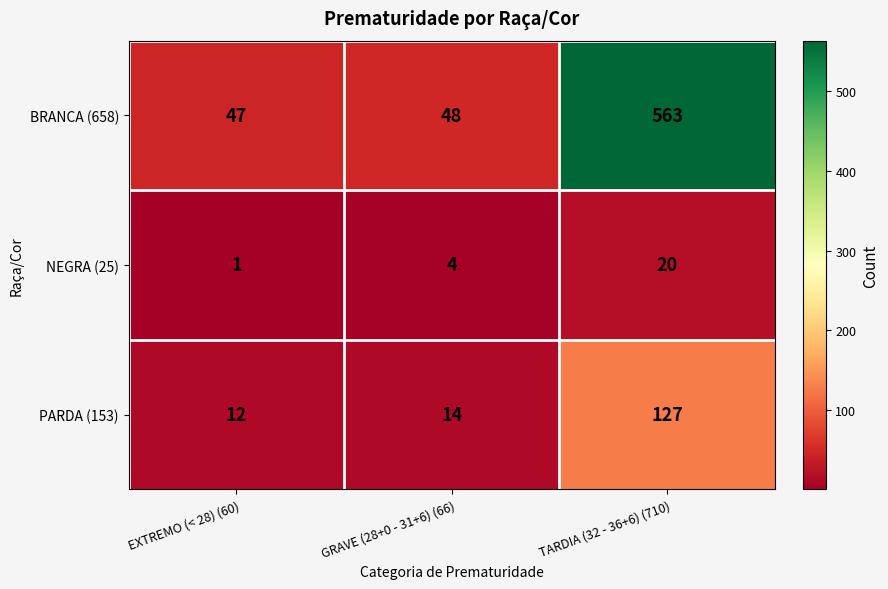

What is the difference between the maximum and second lowest values in the BRANCA (658) series?

515